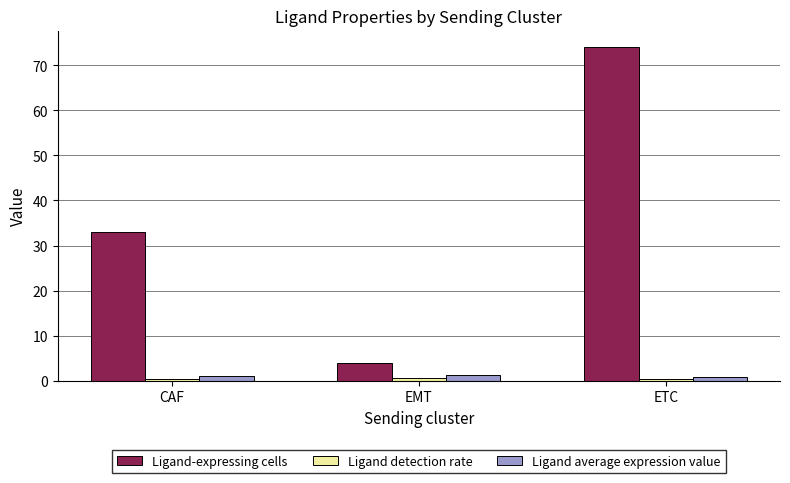

What is the average value of the Ligand-expressing cells series?

37.0